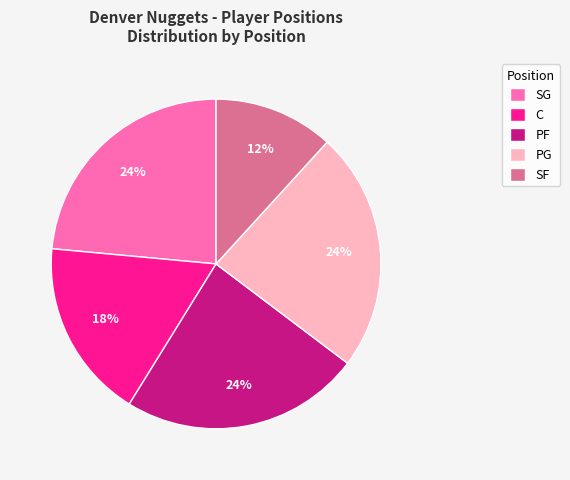

Count the number of slices in the pie.

5